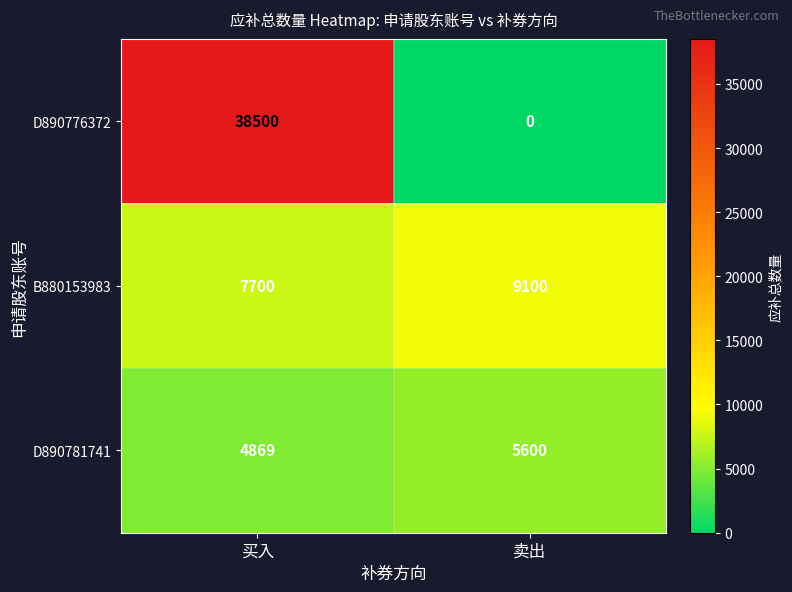

Is it true that B880153983 equals 4756 at 买入?

False